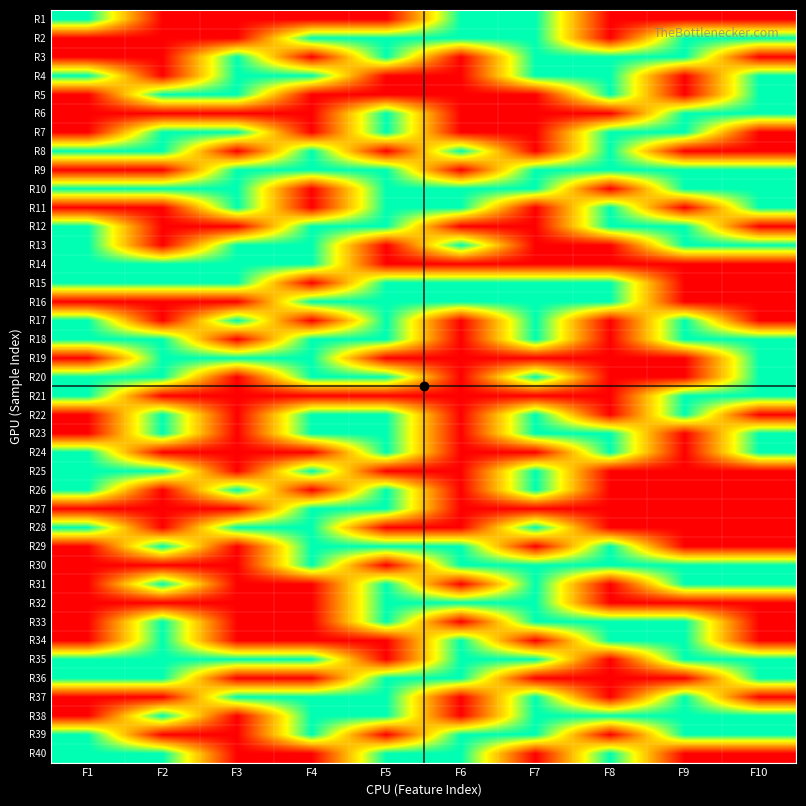

At which category does the chart reach its minimum across all series?

F2